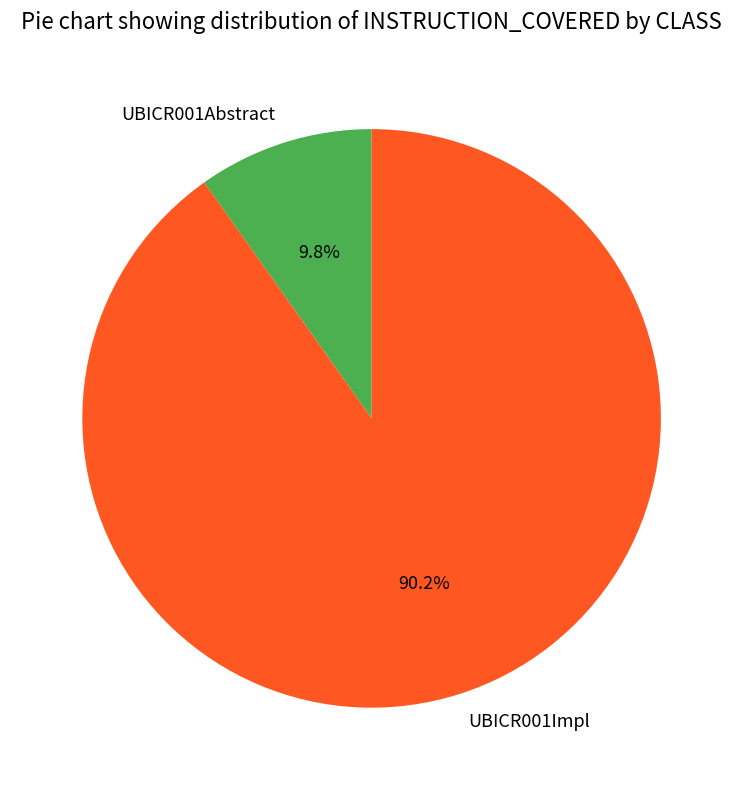

To the nearest percent, what is the combined percentage of UBICR001Impl and UBICR001Abstract?

100%